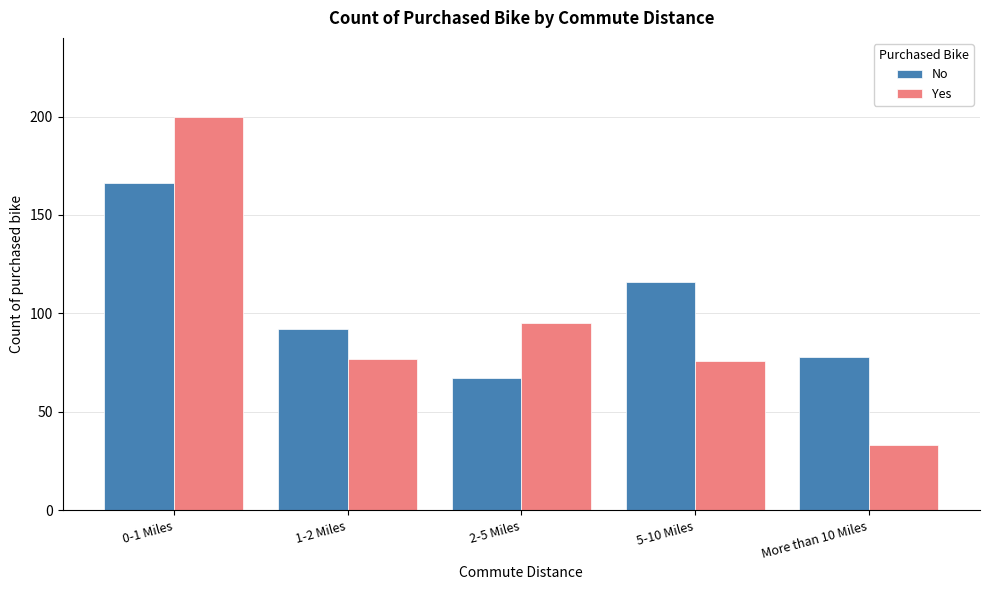

Reading right to left, what are all the values shown in this chart?

No: 78	116	67	92	166
Yes: 33	76	95	77	200